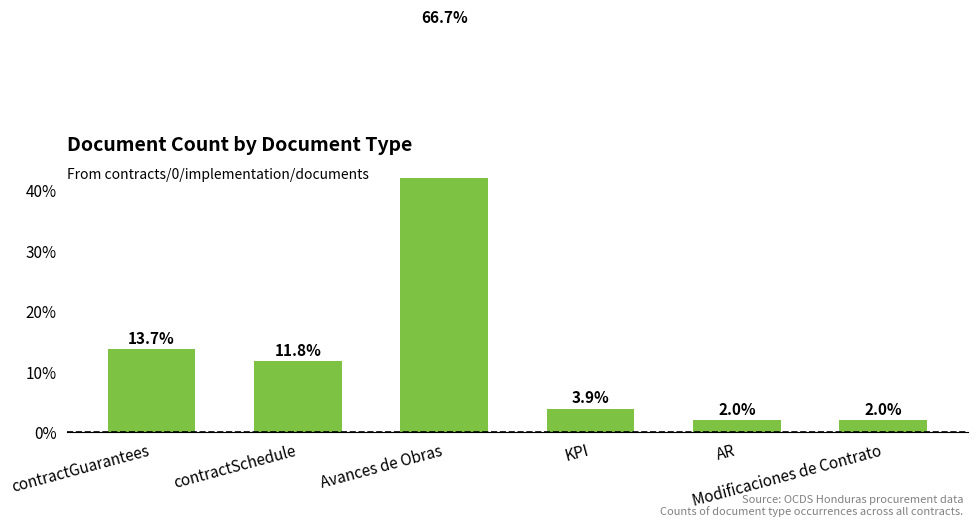

What is the change in value from contractGuarantees to AR?

-11.8